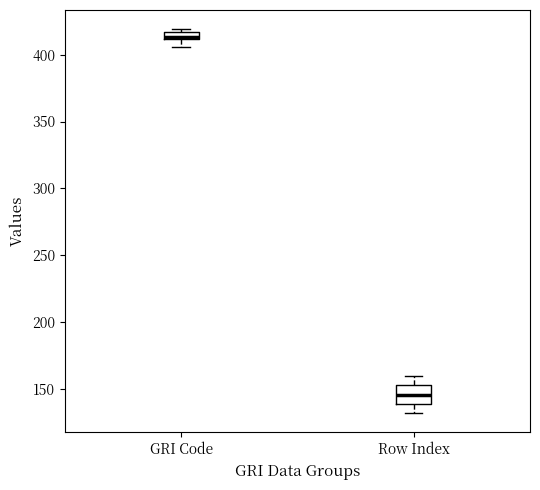

Which box is the tallest, from its lower edge to its upper edge?

Row Index